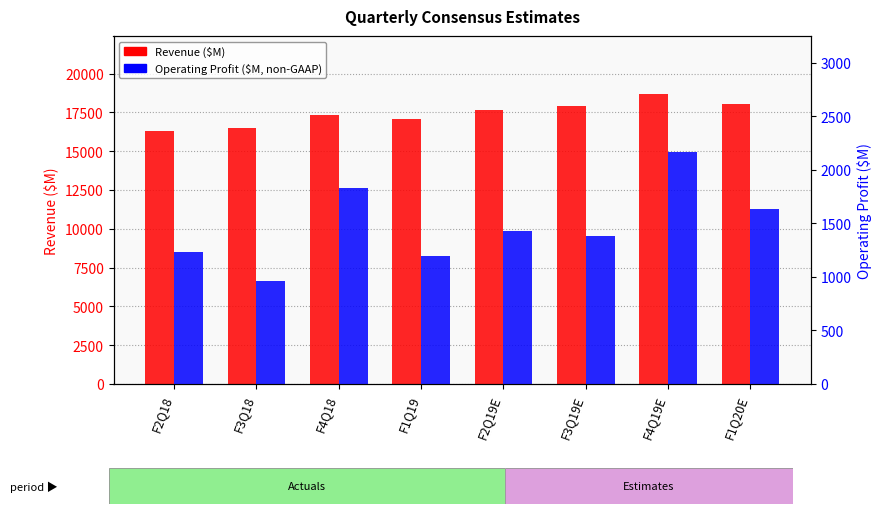

The Revenue ($M) series shows 8703.7 at F2Q18. True or false?

False